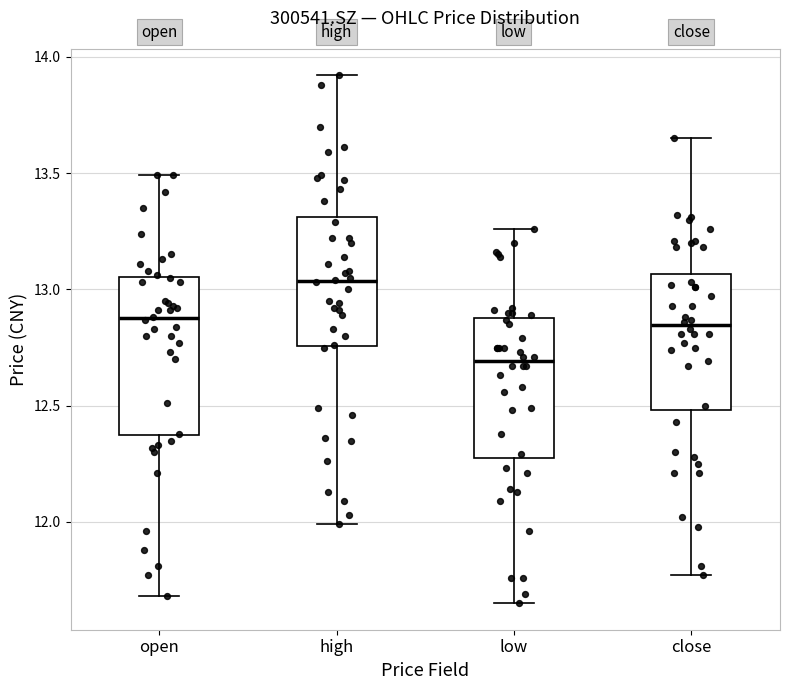

Which box is the tallest, from its lower edge to its upper edge?

open